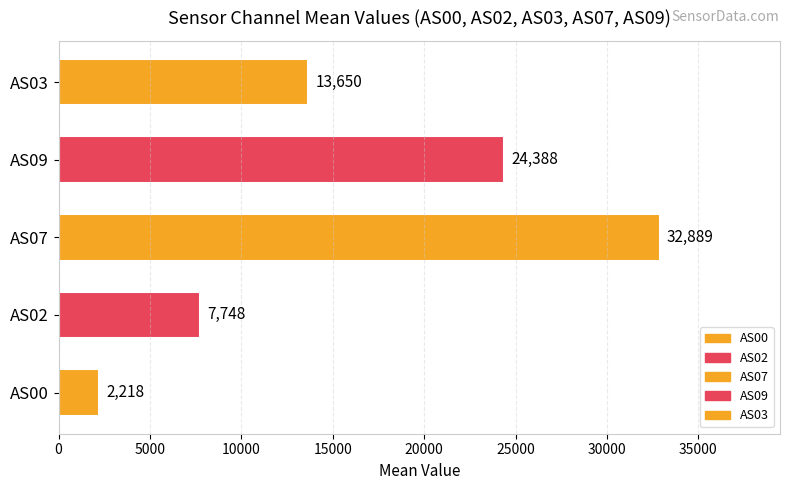

The value at AS03 is 5617.4. True or false?

False